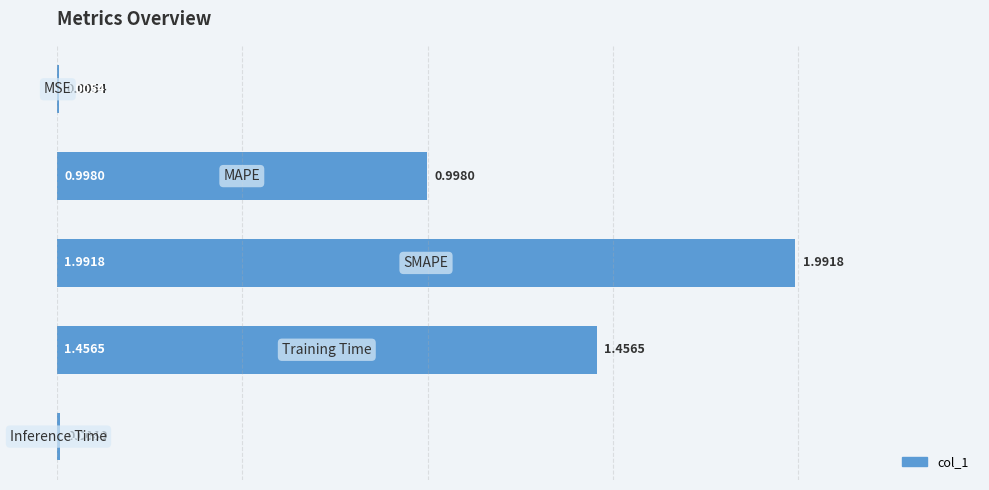

What is the sum of all values?

4.5